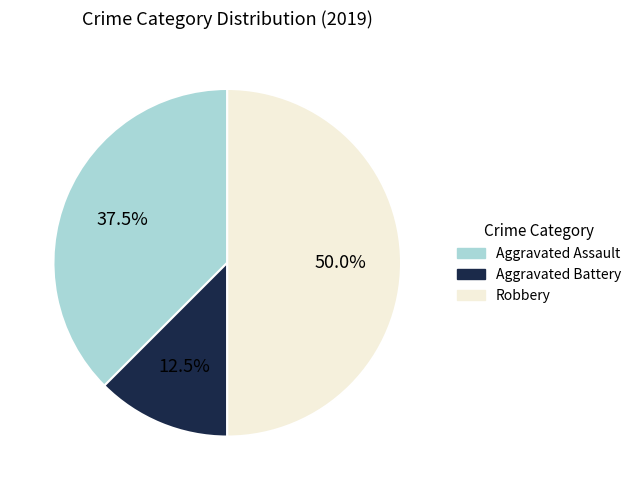

Is Aggravated Assault the majority of the pie?

No